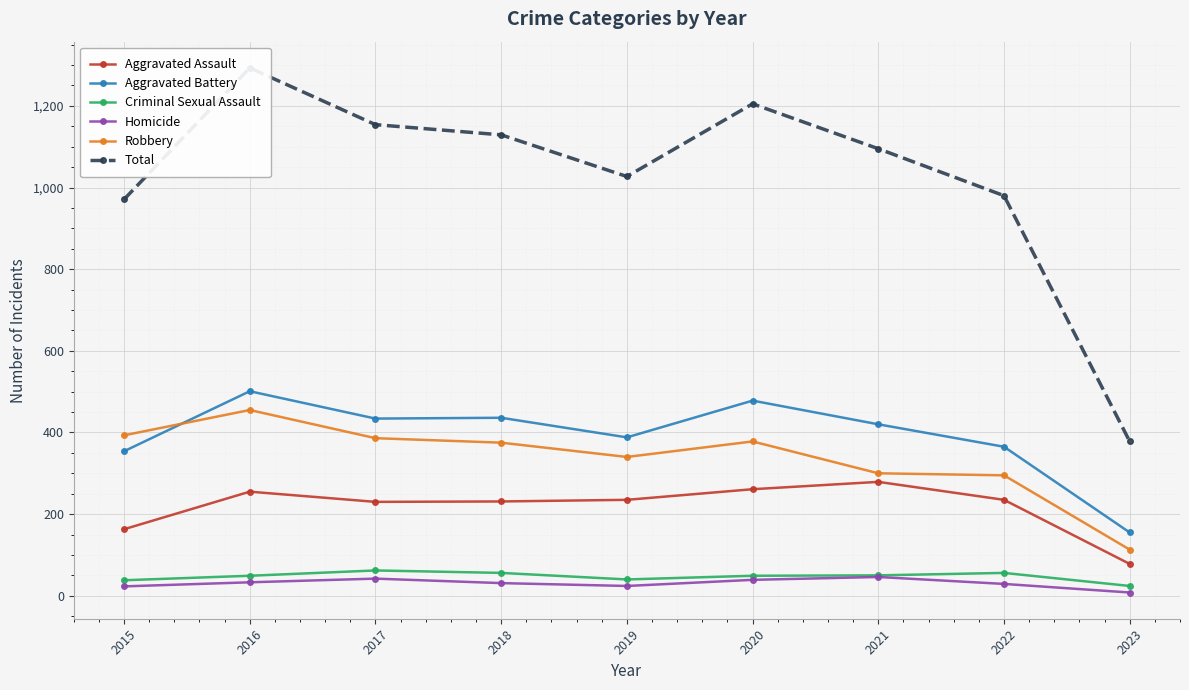

How many interior local valleys does the Aggravated Assault series have?

1